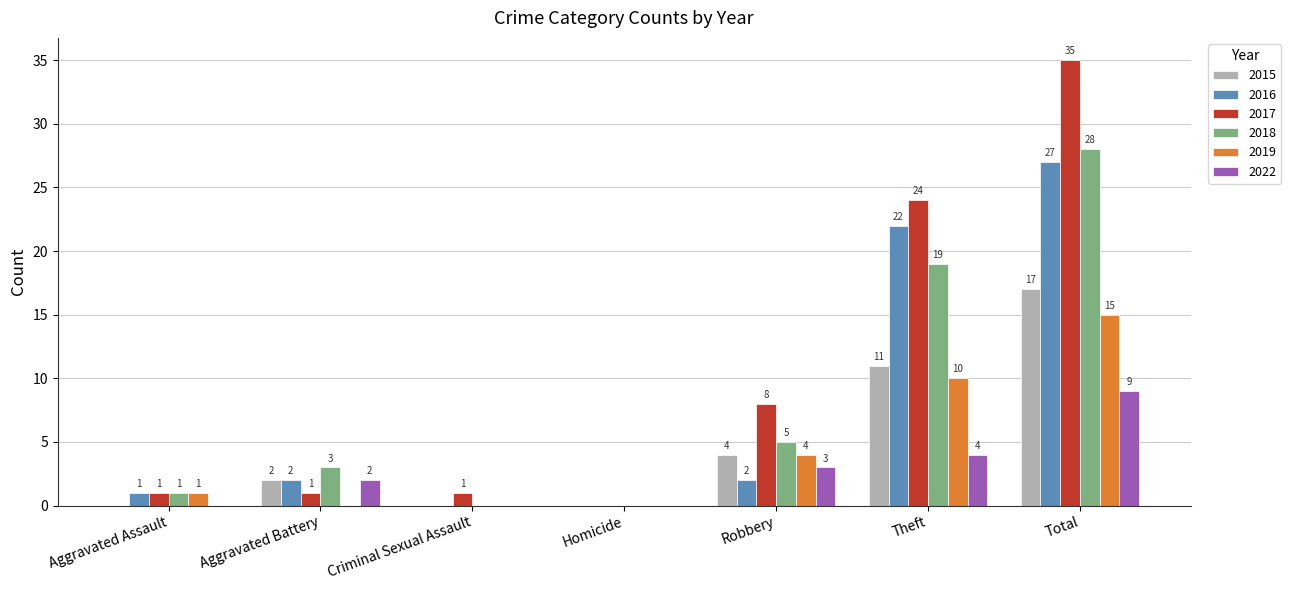

Reading left to right, what are all the values shown in this chart?

2015: Aggravated Assault=0	Aggravated Battery=2	Criminal Sexual Assault=0	Homicide=0	Robbery=4	Theft=11	Total=17
2016: Aggravated Assault=1	Aggravated Battery=2	Criminal Sexual Assault=0	Homicide=0	Robbery=2	Theft=22	Total=27
2017: Aggravated Assault=1	Aggravated Battery=1	Criminal Sexual Assault=1	Homicide=0	Robbery=8	Theft=24	Total=35
2018: Aggravated Assault=1	Aggravated Battery=3	Criminal Sexual Assault=0	Homicide=0	Robbery=5	Theft=19	Total=28
2019: Aggravated Assault=1	Aggravated Battery=0	Criminal Sexual Assault=0	Homicide=0	Robbery=4	Theft=10	Total=15
2022: Aggravated Assault=0	Aggravated Battery=2	Criminal Sexual Assault=0	Homicide=0	Robbery=3	Theft=4	Total=9